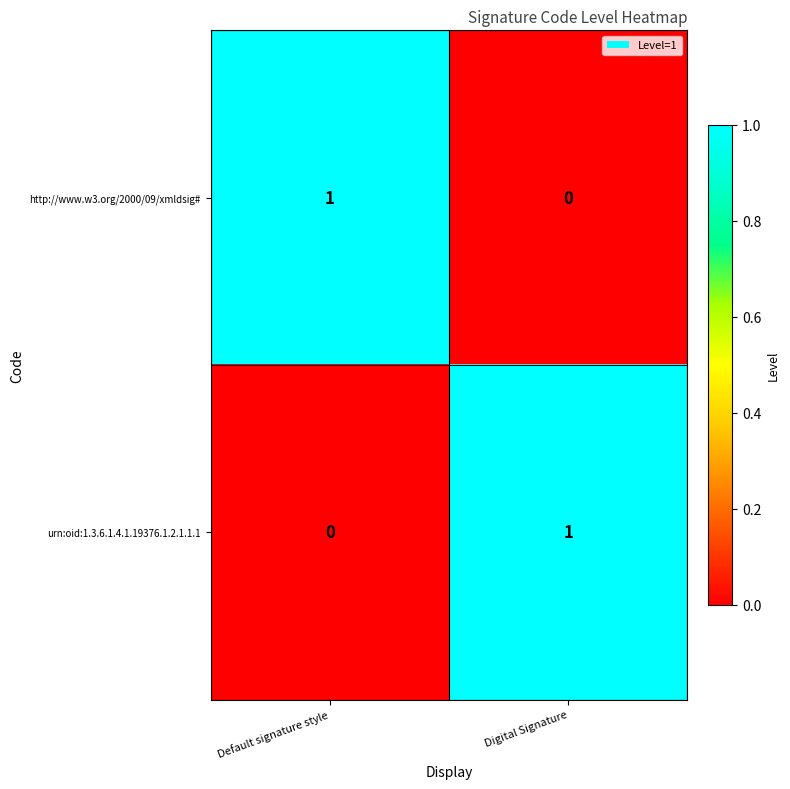

Is the value of urn:oid:1.3.6.1.4.1.19376.1.2.1.1.1 at Default signature style greater than the value of http://www.w3.org/2000/09/xmldsig# at Default signature style?

No